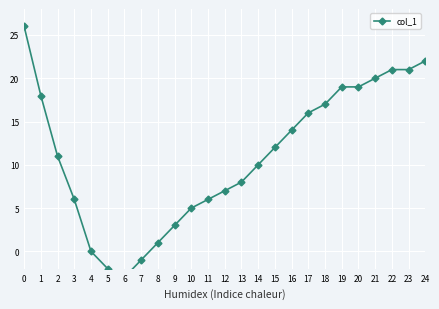

What is the sum of all values?

276